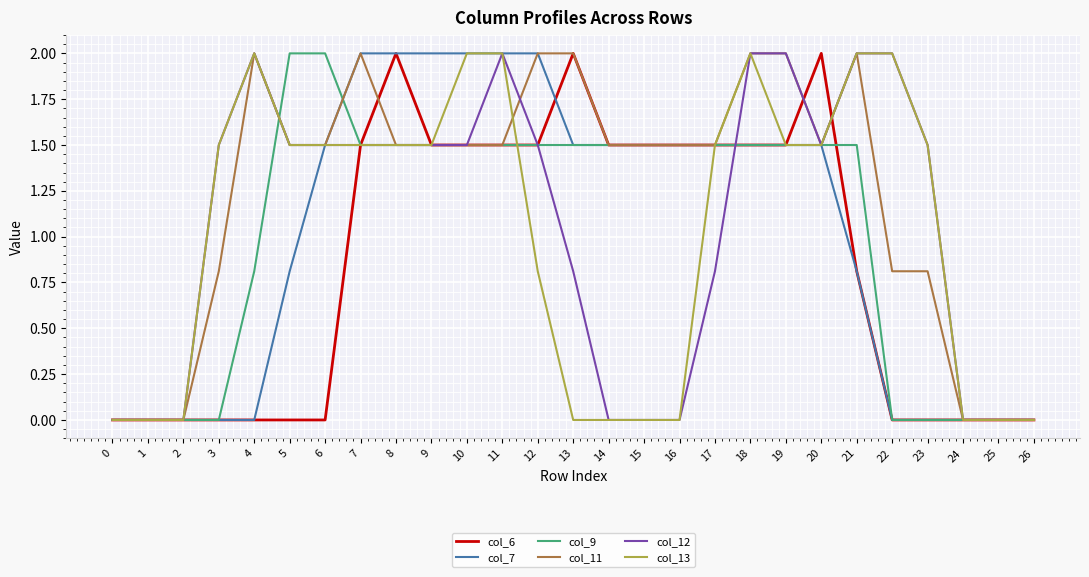

What is the total value across all series at 10?

10.0